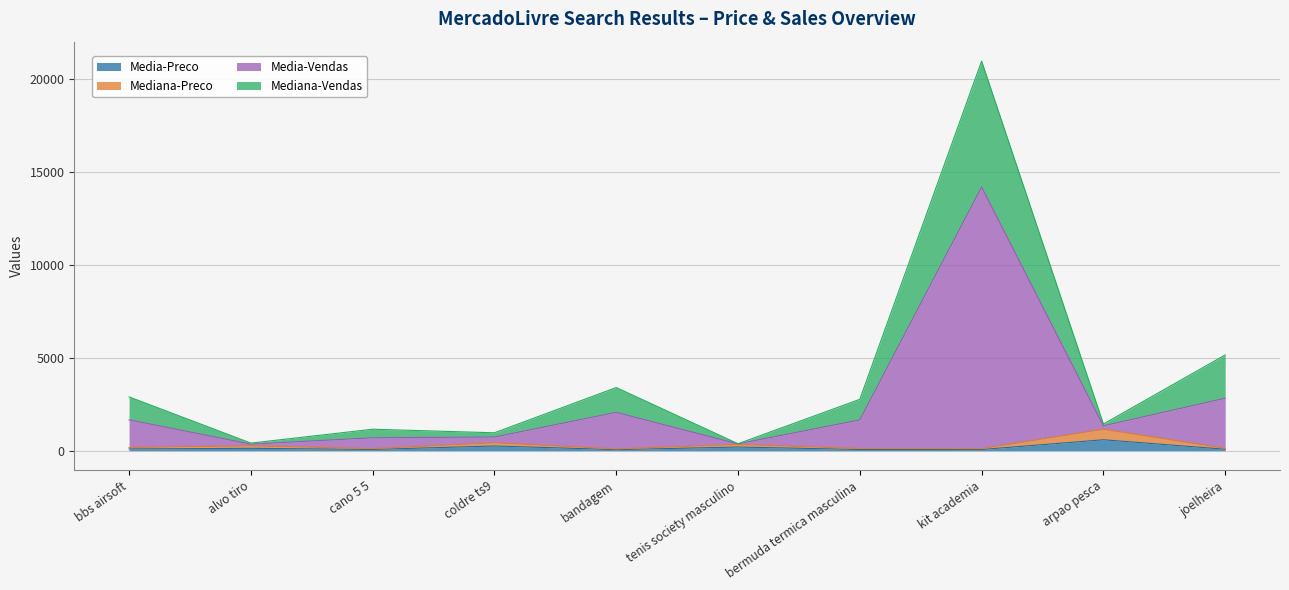

What is the label of the 10th point from the left?

joelheira